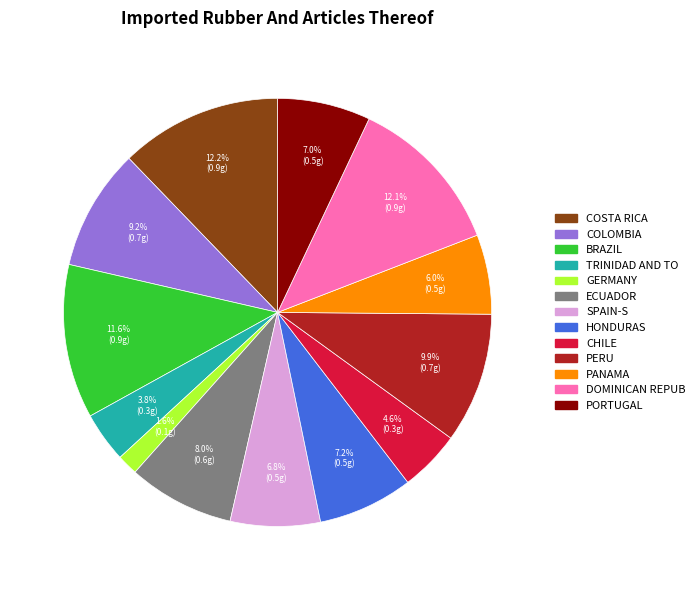

How many slices are in this pie chart?

13